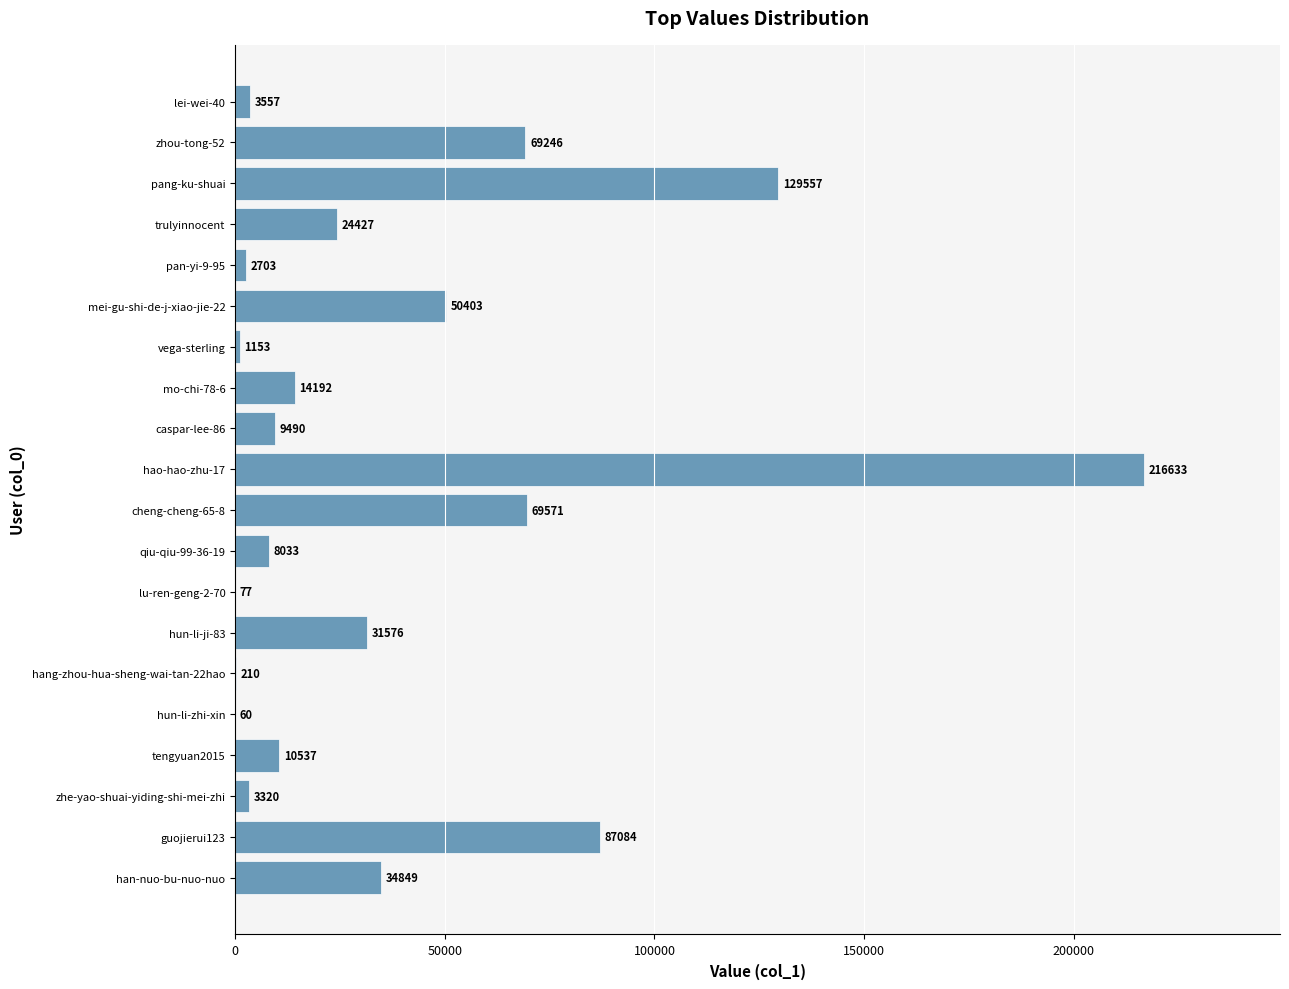

Is it true that the value at pan-yi-9-95 is 2703?

True